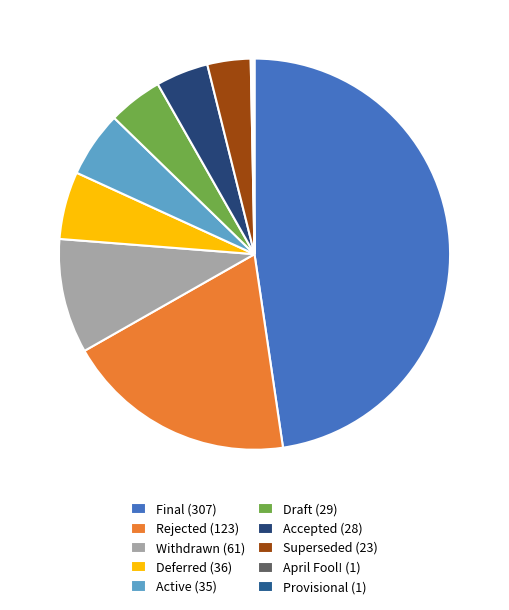

True or false: April Fool! accounts for 0% of the total.

True